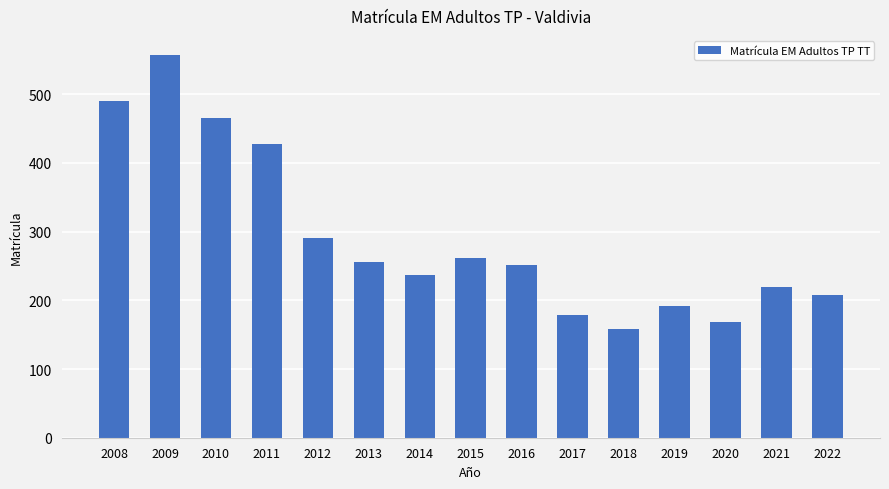

The value at 2012 is 92. True or false?

False